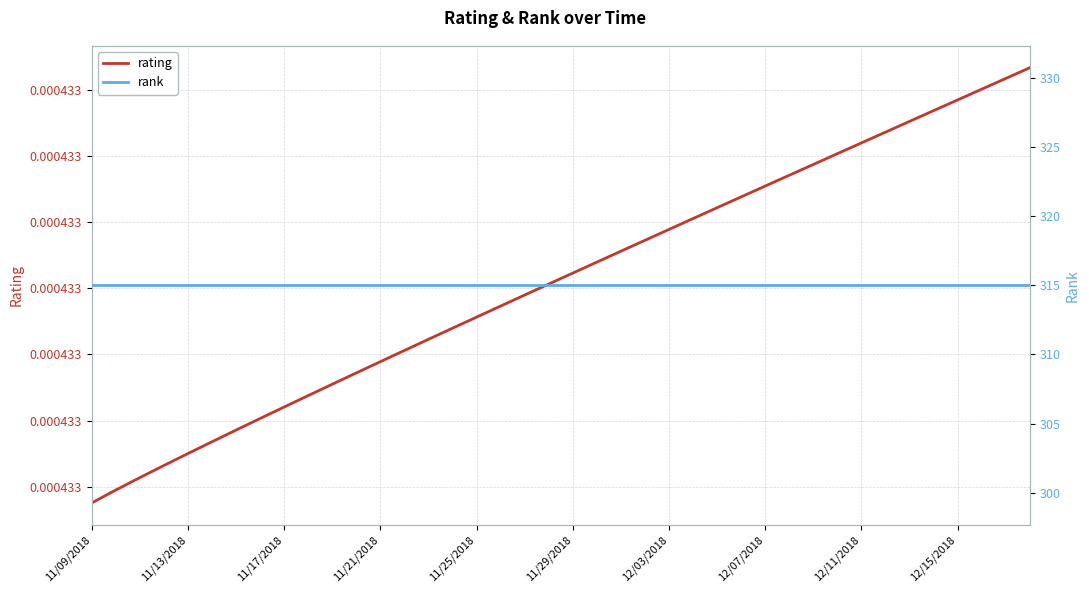

What is the label of the 9th point from the left?

11/17/2018